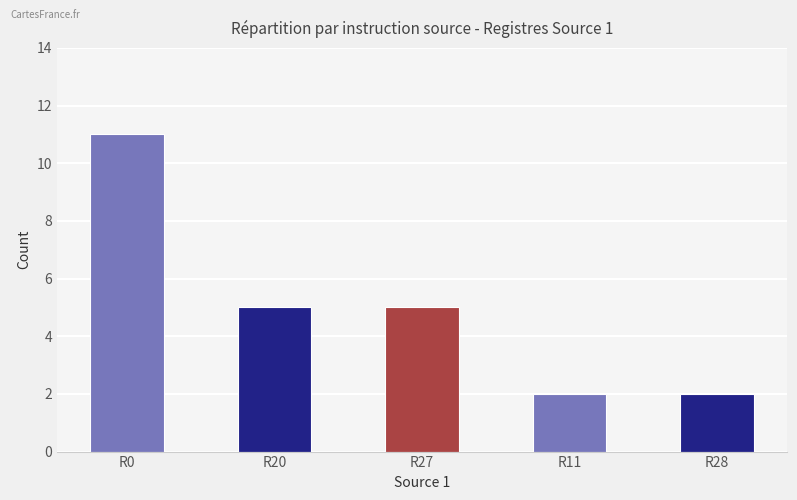

What is the difference between the maximum and second lowest values?

9